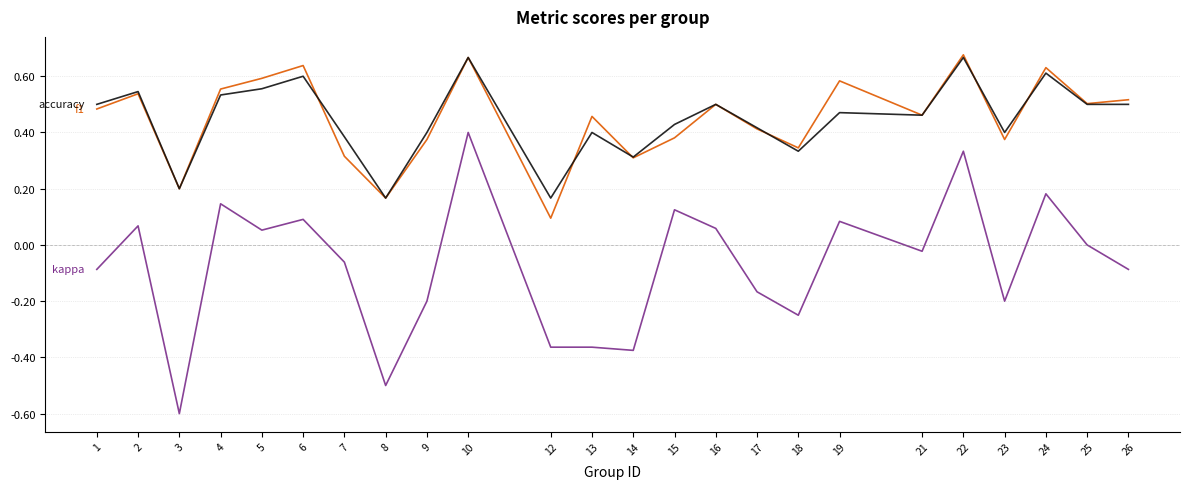

What is the total value across all series at 19?

1.1